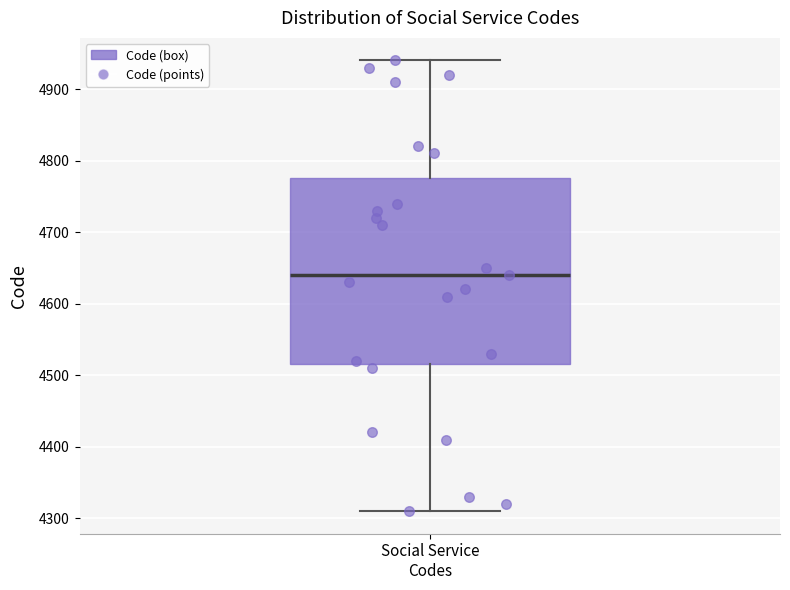

Transcribe this box plot: give where the median line is, the range the box spans, and where the two whiskers end, as read against the y-axis. The values are not printed on the chart, so give them approximately, as read against the axis.

median 4640, box 4520 to 4780, whiskers 4310 to 4940